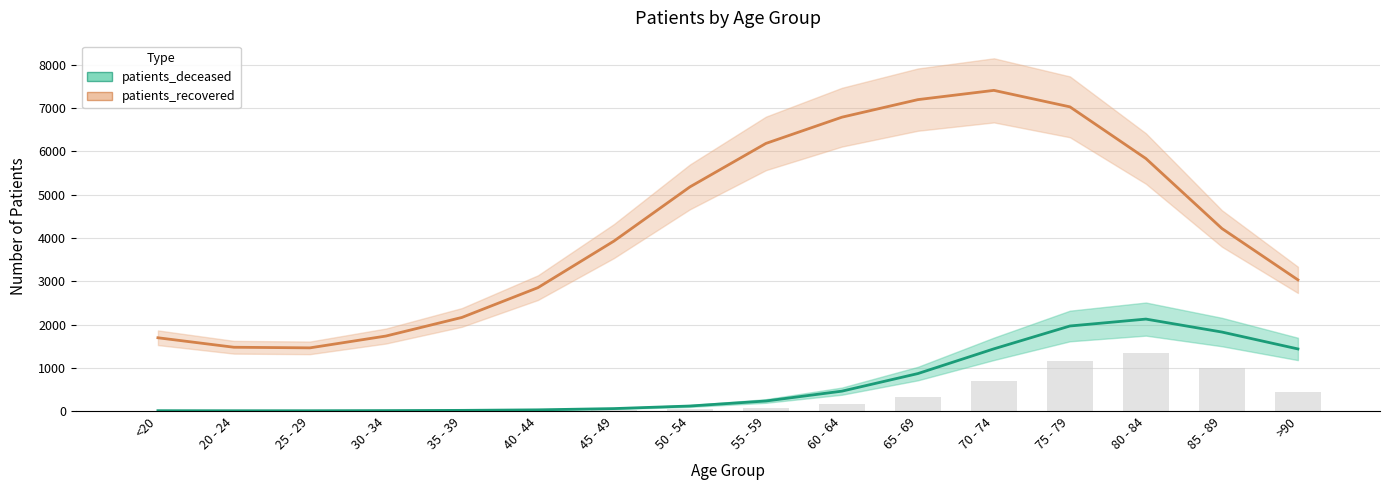

True or false: patients_deceased has a value of 13.1 at <20.

False